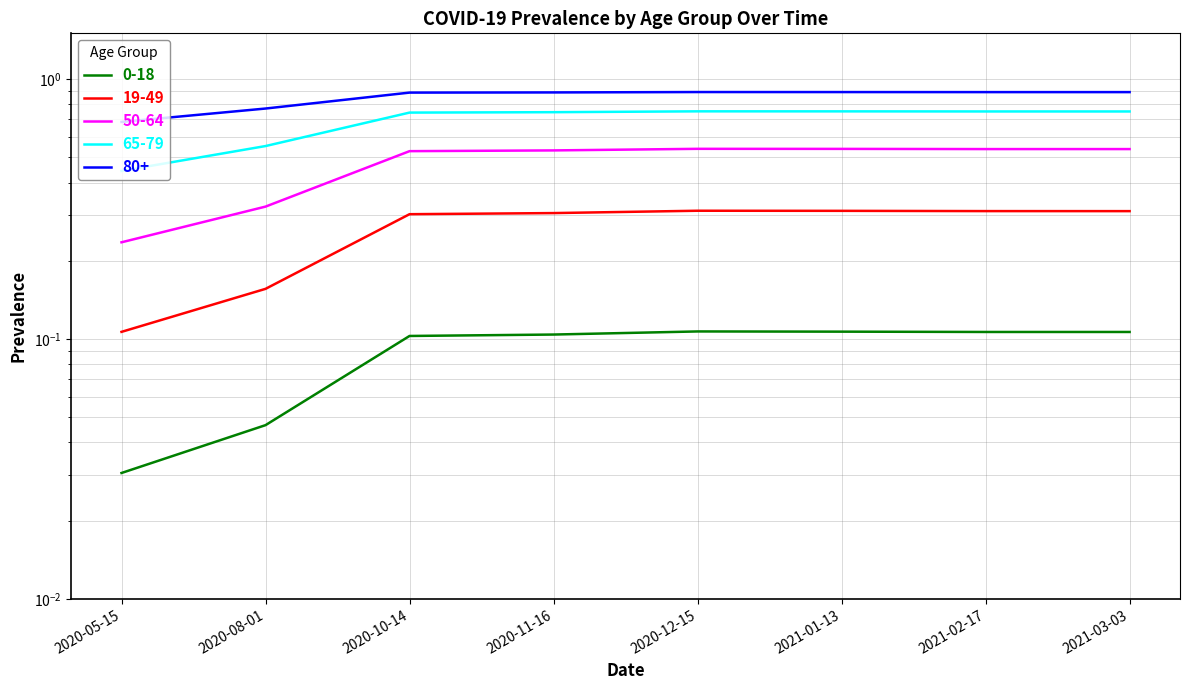

How many categories are shown in the chart?

8